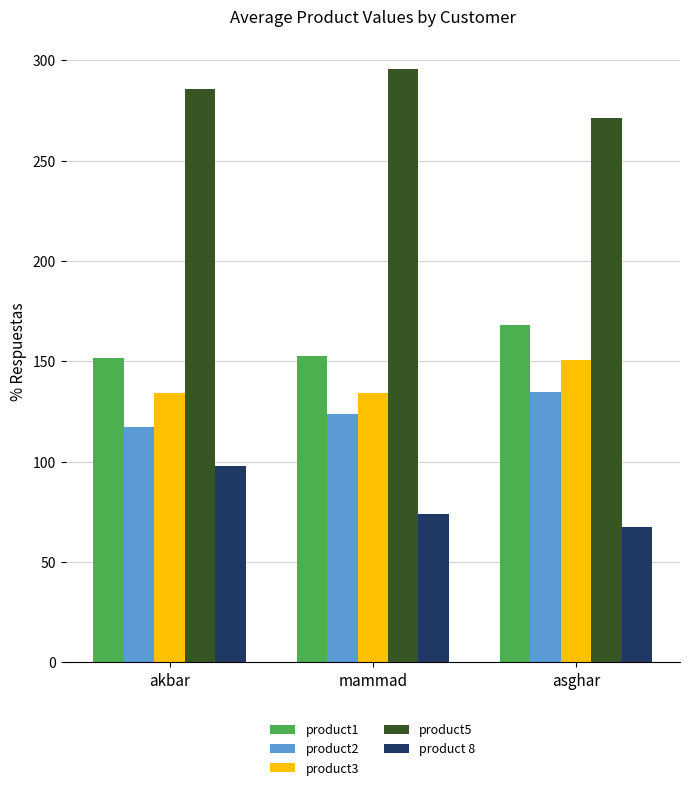

How many groups of bars are there?

3